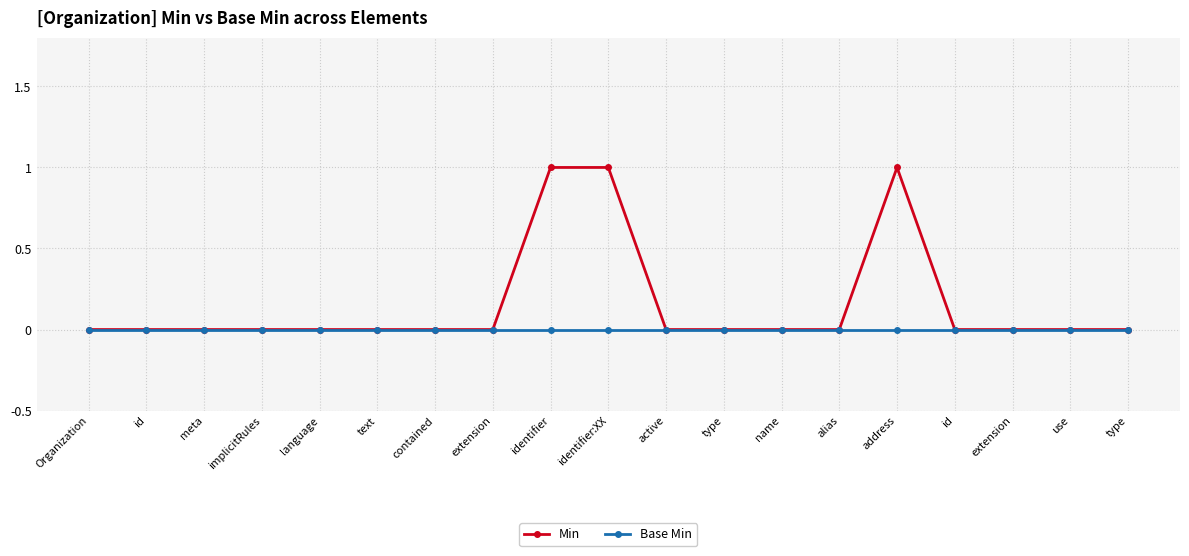

True or false: Min has a value of 0 at meta.

True